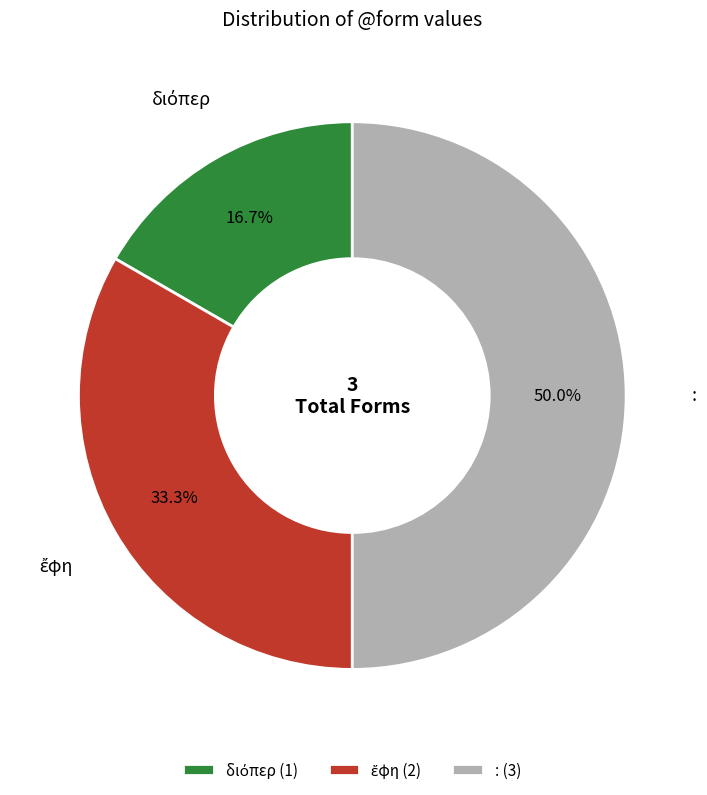

What portion of the pie excludes : (3)?

50.0%